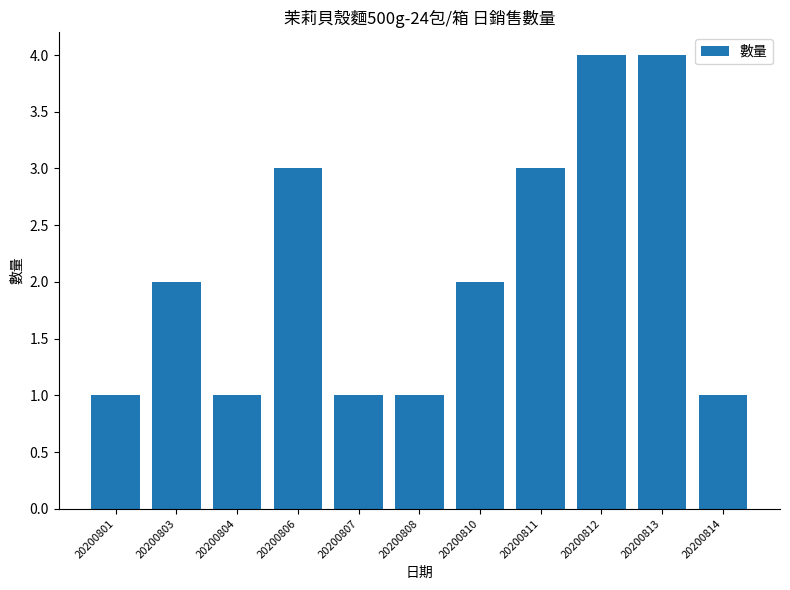

What is the difference between the maximum and second lowest values?

3